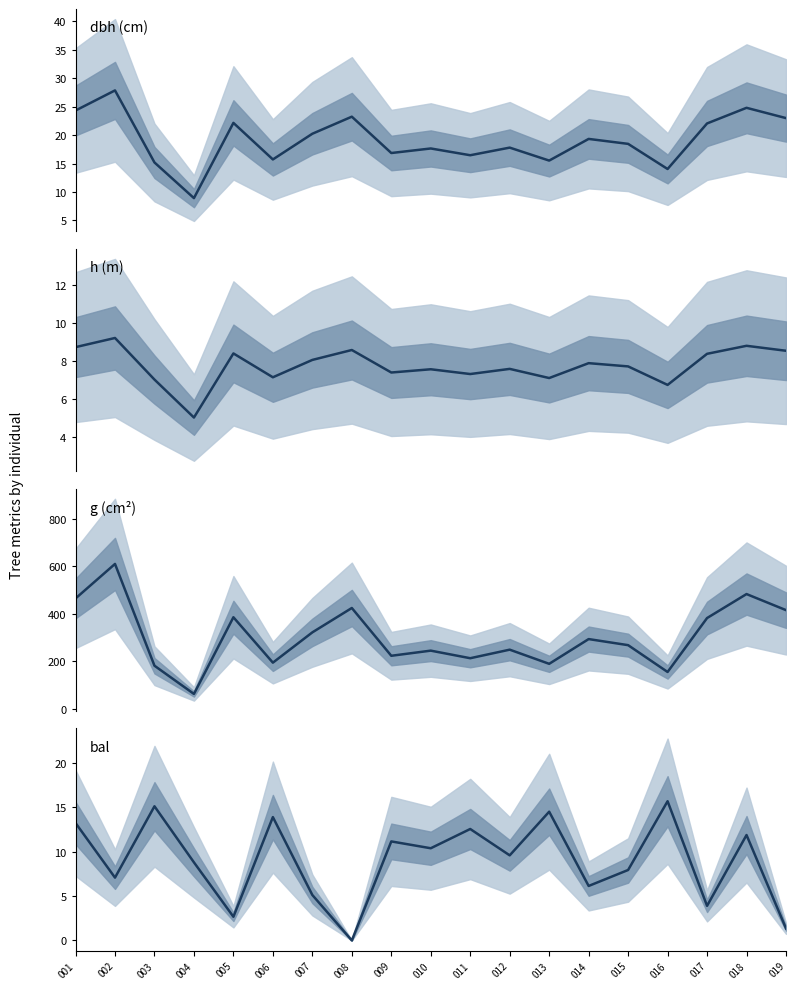

Between 007 and 019, which is larger?

019